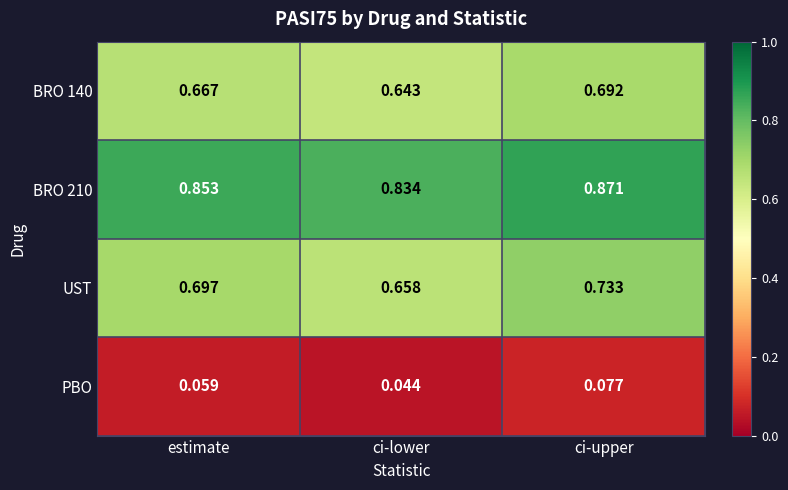

Which category has the highest value in the UST series?

ci-upper